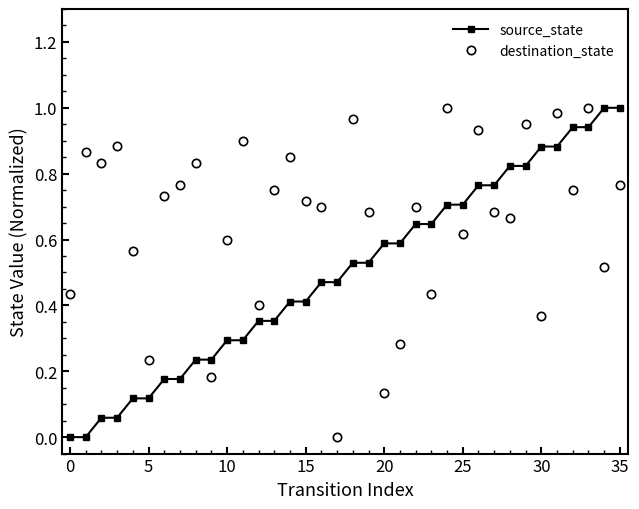

After their last crossing, which series has the higher values: source_state or destination_state?

source_state